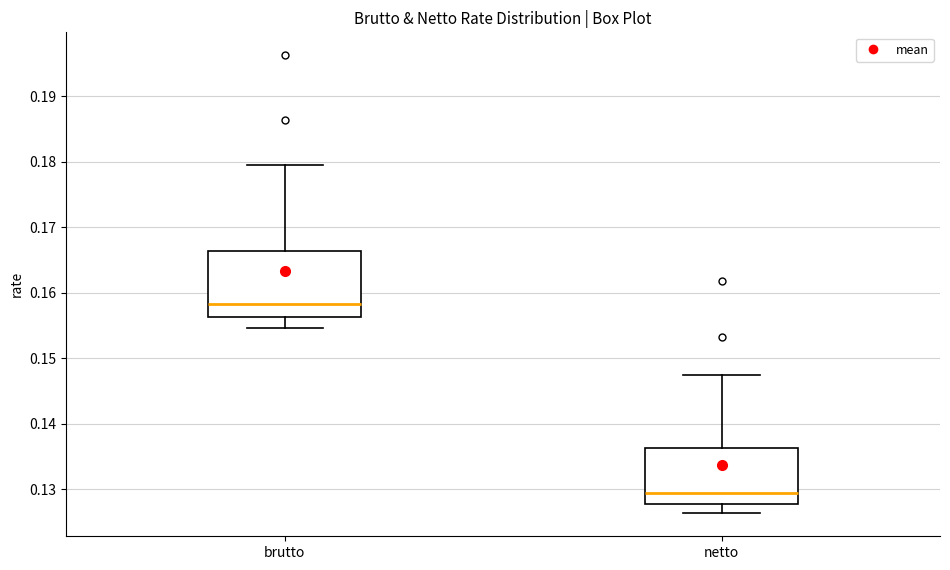

Reading left to right, transcribe this box plot: for each box, give where its median line is, the range the box spans, and where its two whiskers end, as read against the y-axis. The values are not printed on the chart, so give them approximately, as read against the axis.

brutto: median 0.158, box 0.156 to 0.166, whiskers 0.155 to 0.180
netto: median 0.129, box 0.128 to 0.136, whiskers 0.126 to 0.147